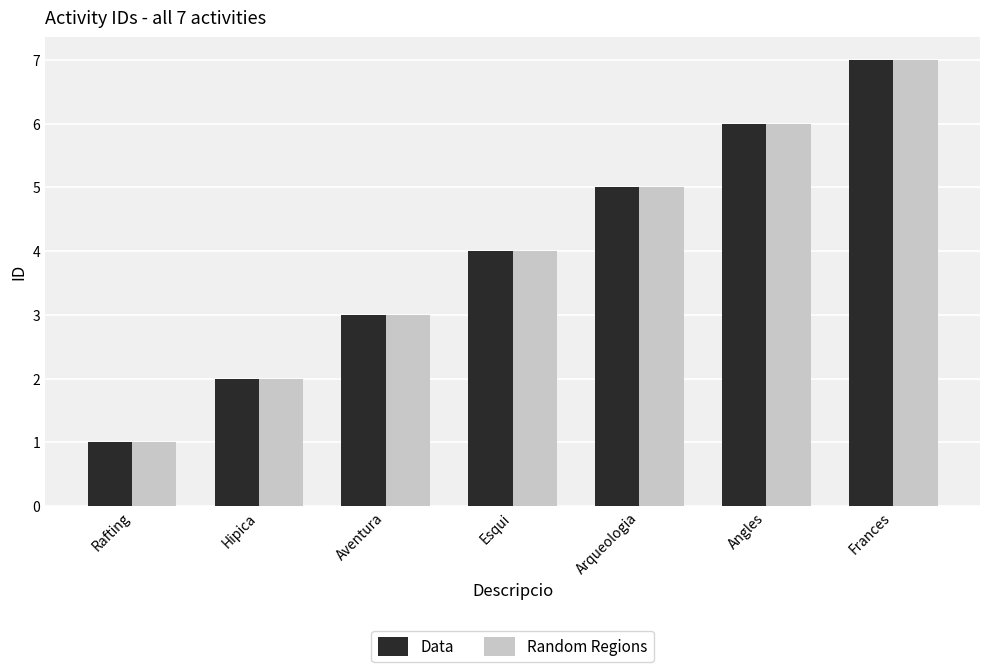

Where is Random Regions nearest to the value 4?

Esqui